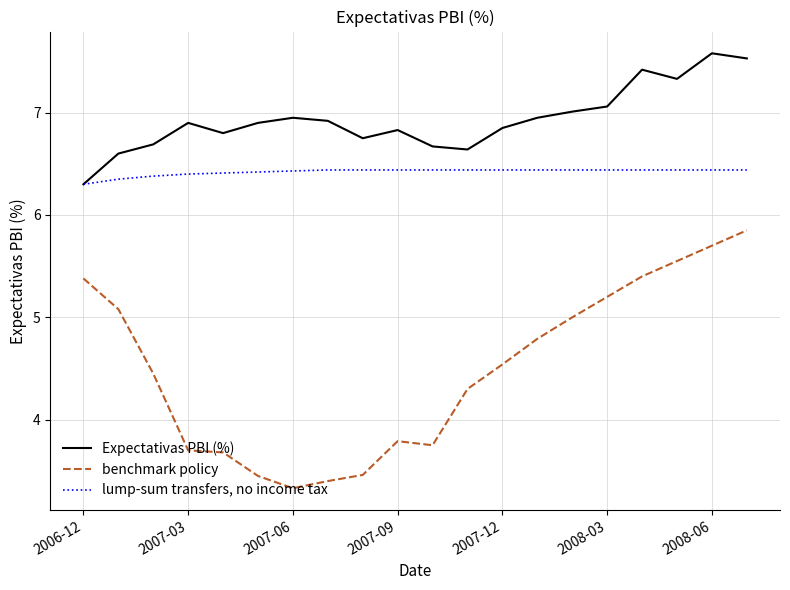

Which series has the largest total across all categories?

Expectativas PBI (%)